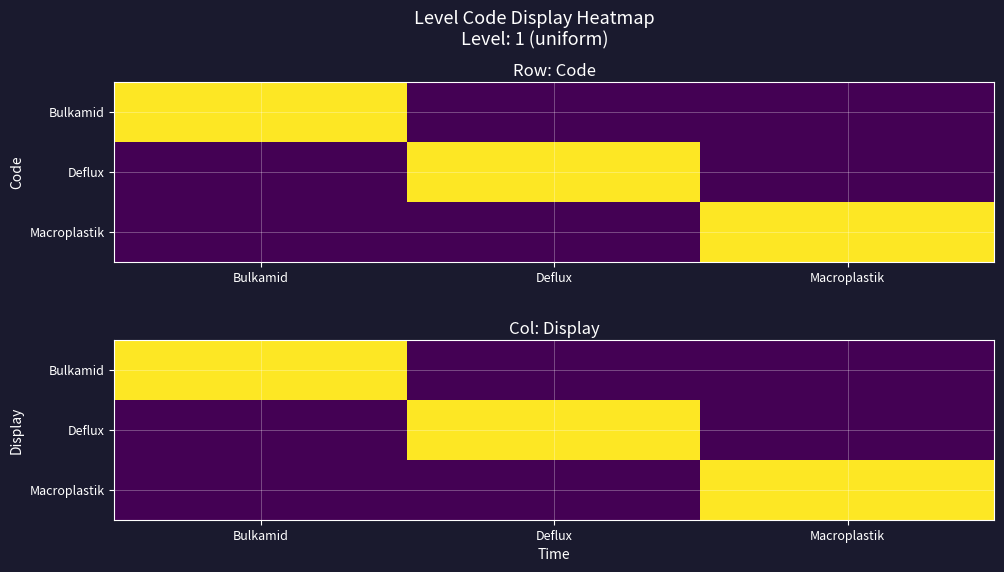

At which category is the sum across all series the highest?

Bulkamid